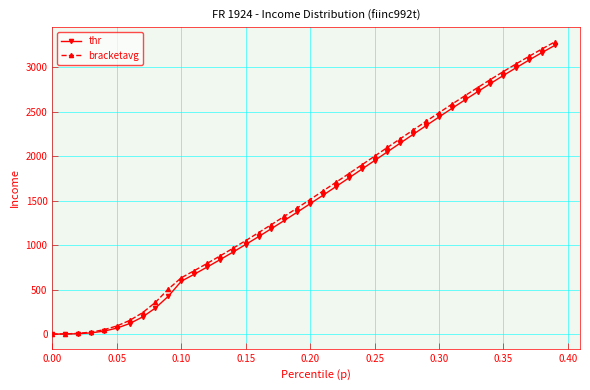

Which series has the widest spread of values?

bracketavg